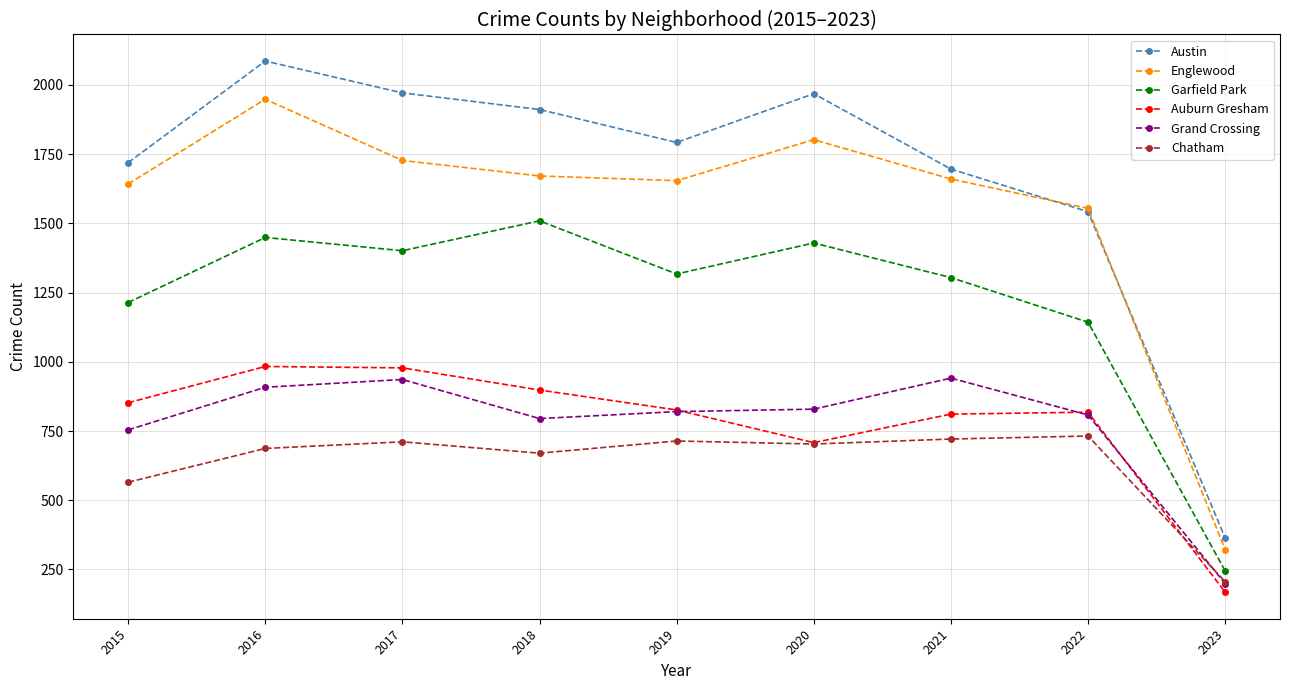

What is the value of the Englewood point at the 2nd from the left?

1948